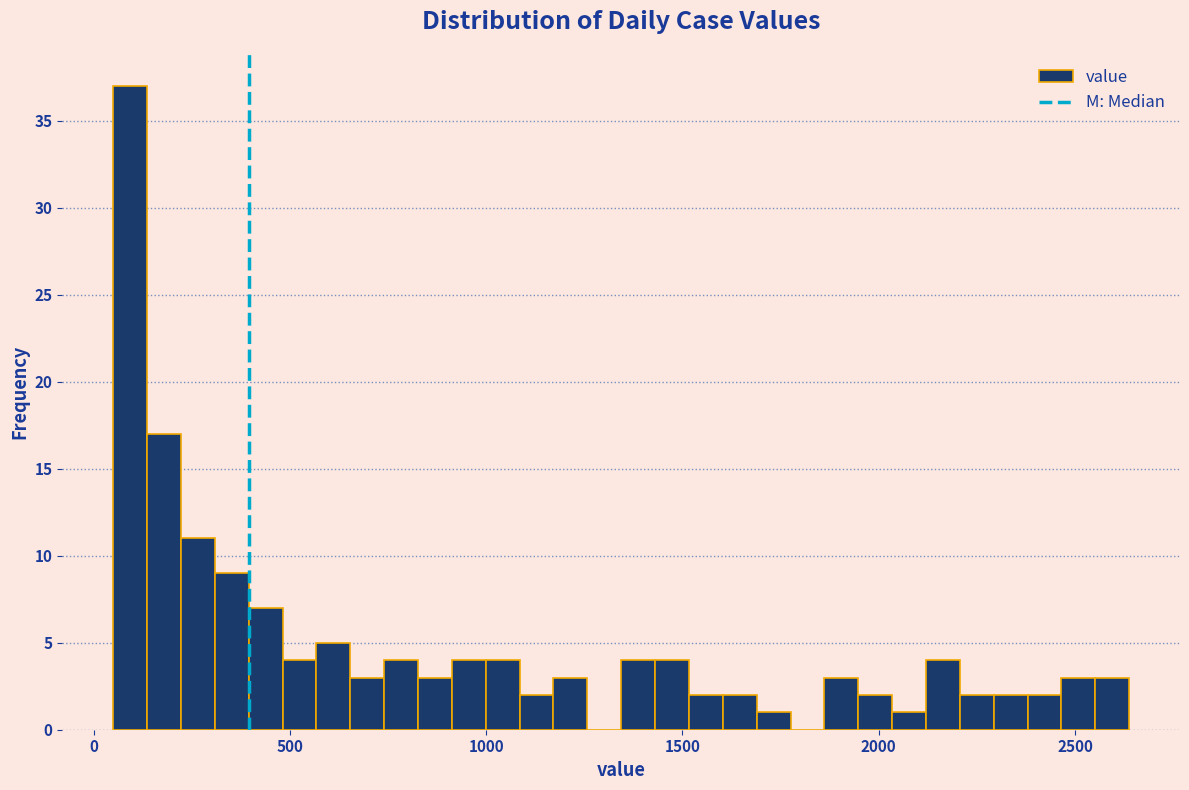

Read against the x-axis, roughly where is the centre of the tallest bar?

100